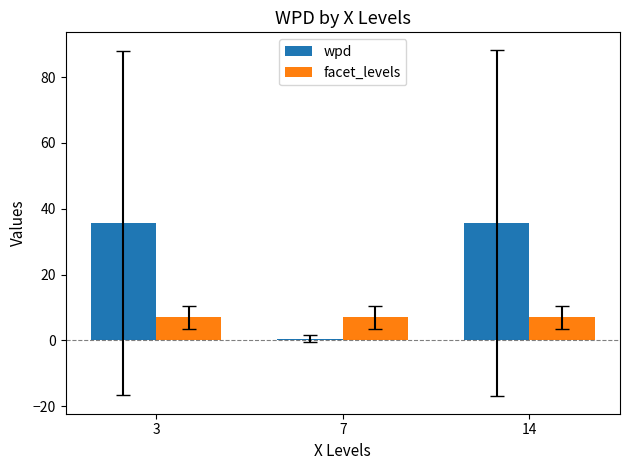

Rank the series at 7 from highest to lowest value.

facet_levels, wpd